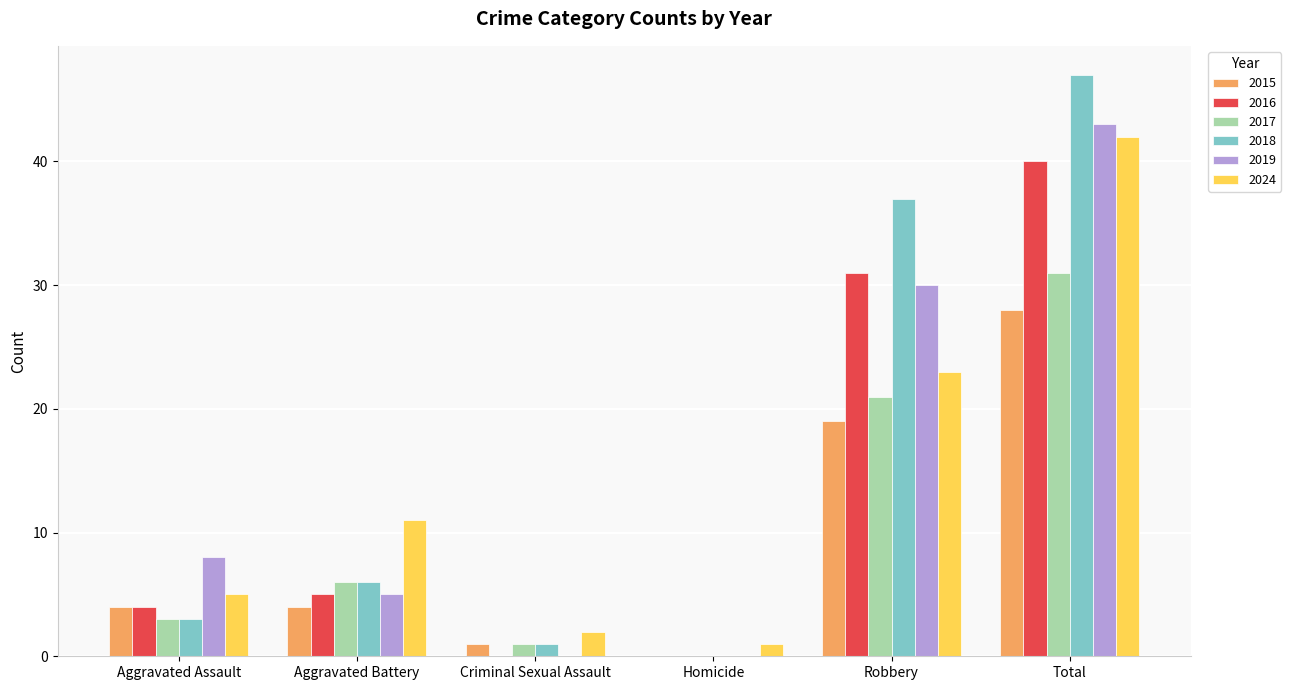

What are all the series names shown in the legend?

2015, 2016, 2017, 2018, 2019, 2024